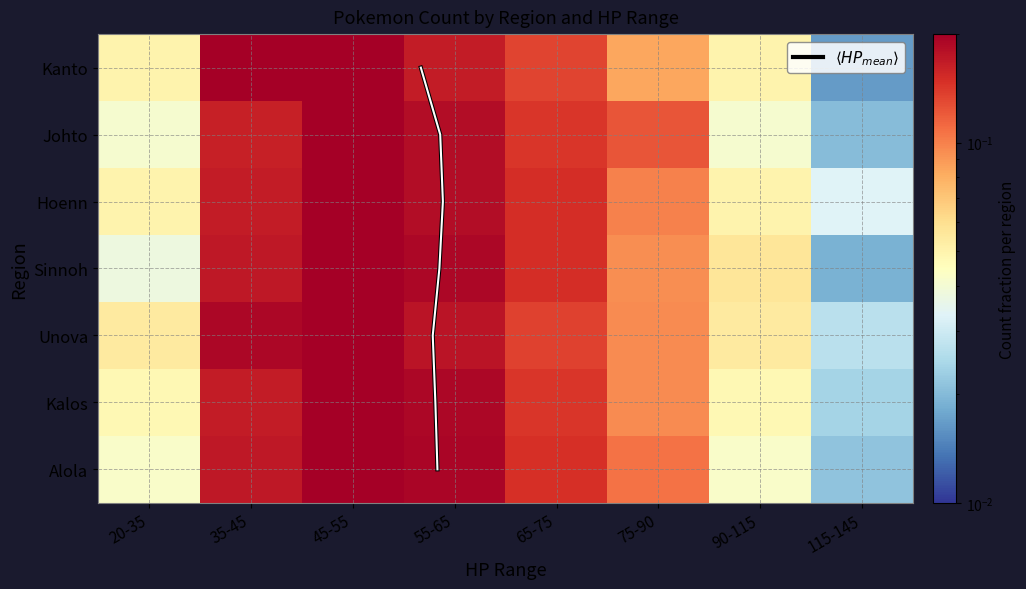

List the labels in order of Kalos value, largest first.

45-55, 55-65, 35-45, 65-75, 75-90, 20-35, 90-115, 115-145